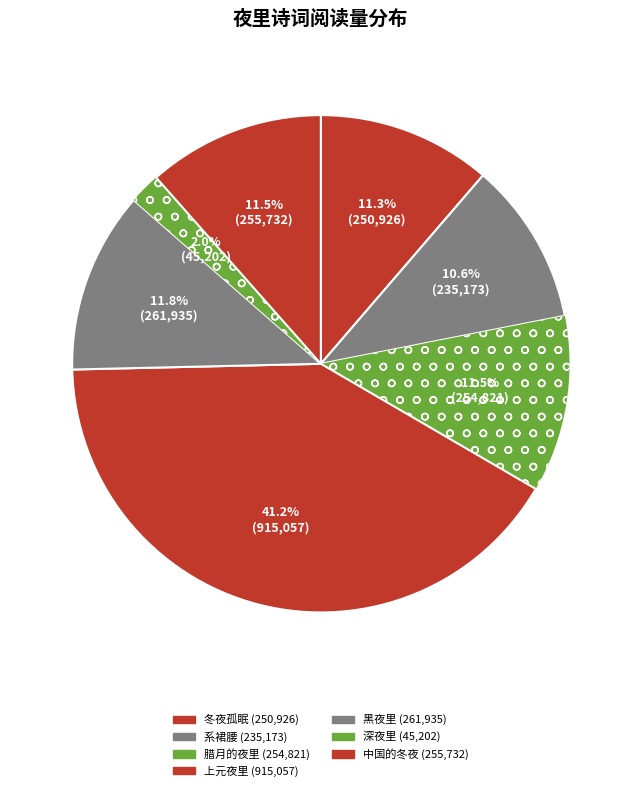

How many segments does this pie chart have?

7